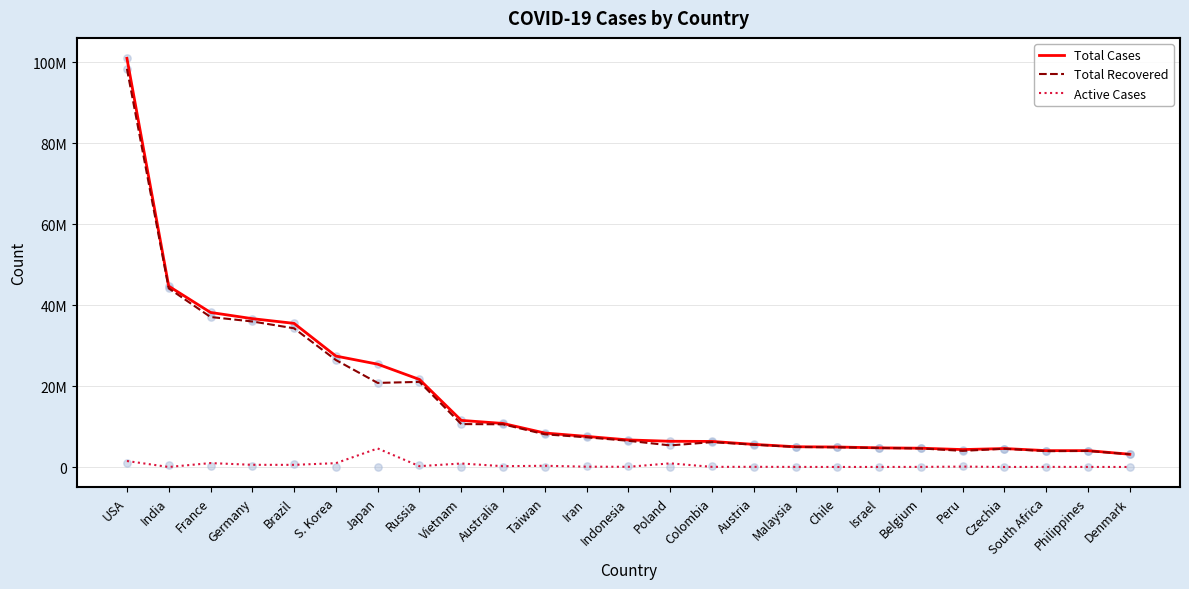

Which series contains the highest Y value?

Total Cases